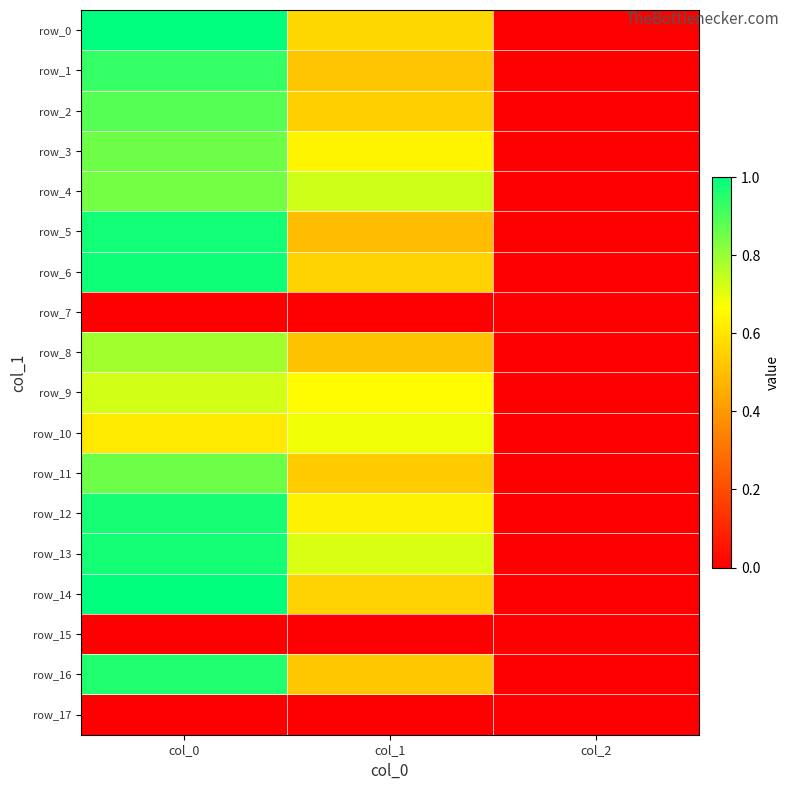

List the labels in order of row_11 value, largest first.

col_0, col_1, col_2